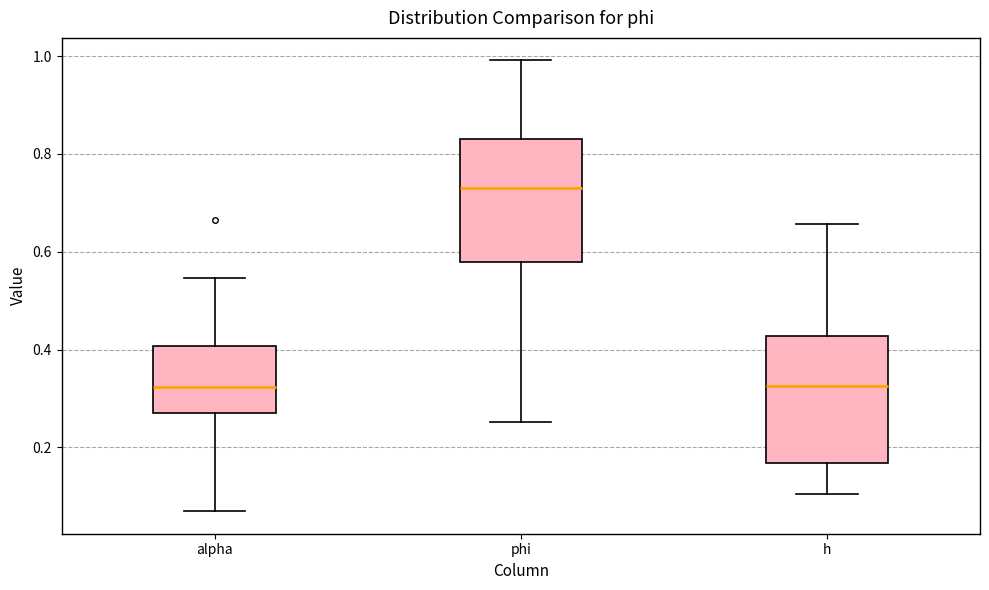

Reading left to right, transcribe this box plot: for each box, give where its median line is, the range the box spans, and where its two whiskers end, as read against the y-axis. The values are not printed on the chart, so give them approximately, as read against the axis.

alpha: median 0.32, box 0.26 to 0.40, whiskers 0.06 to 0.54
phi: median 0.74, box 0.58 to 0.82, whiskers 0.26 to 1.00
h: median 0.32, box 0.16 to 0.42, whiskers 0.10 to 0.66